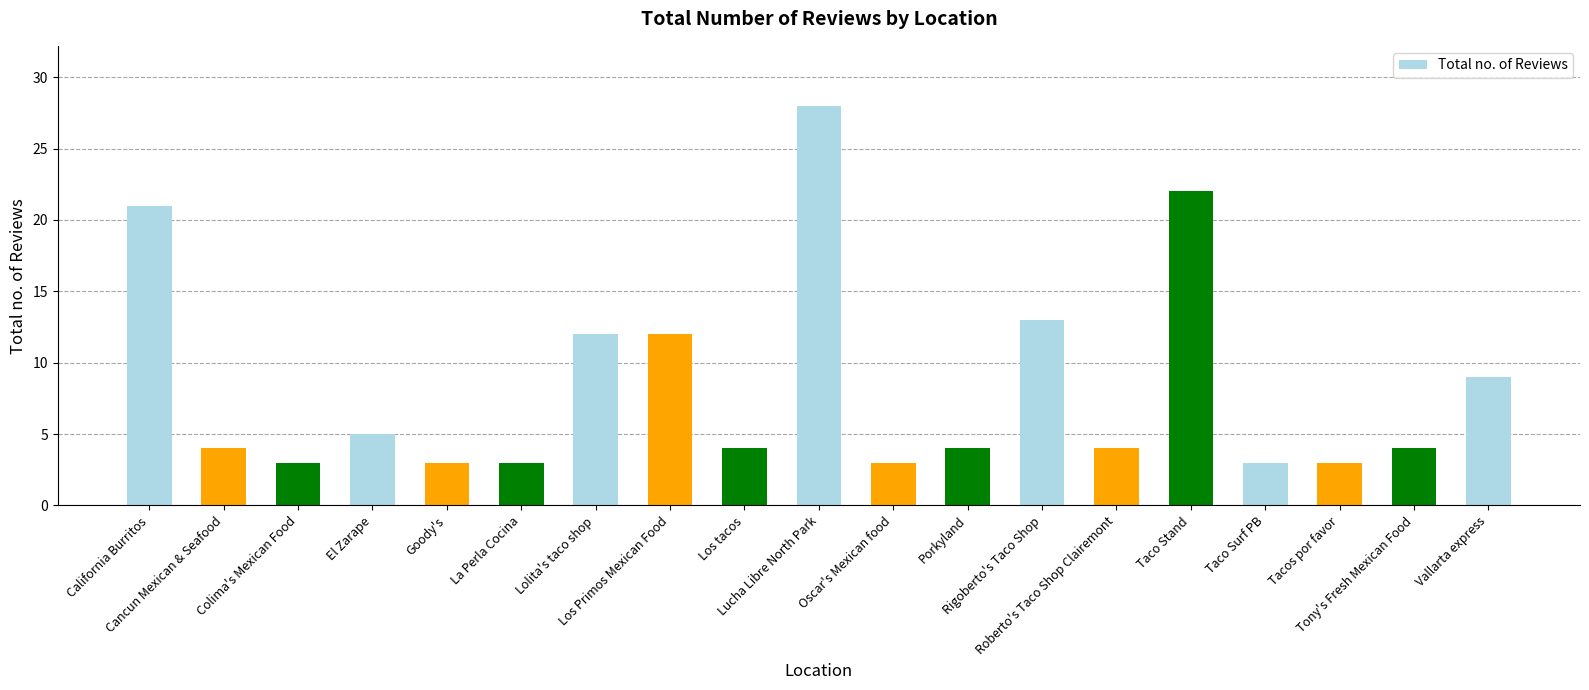

What is the smallest value displayed?

3